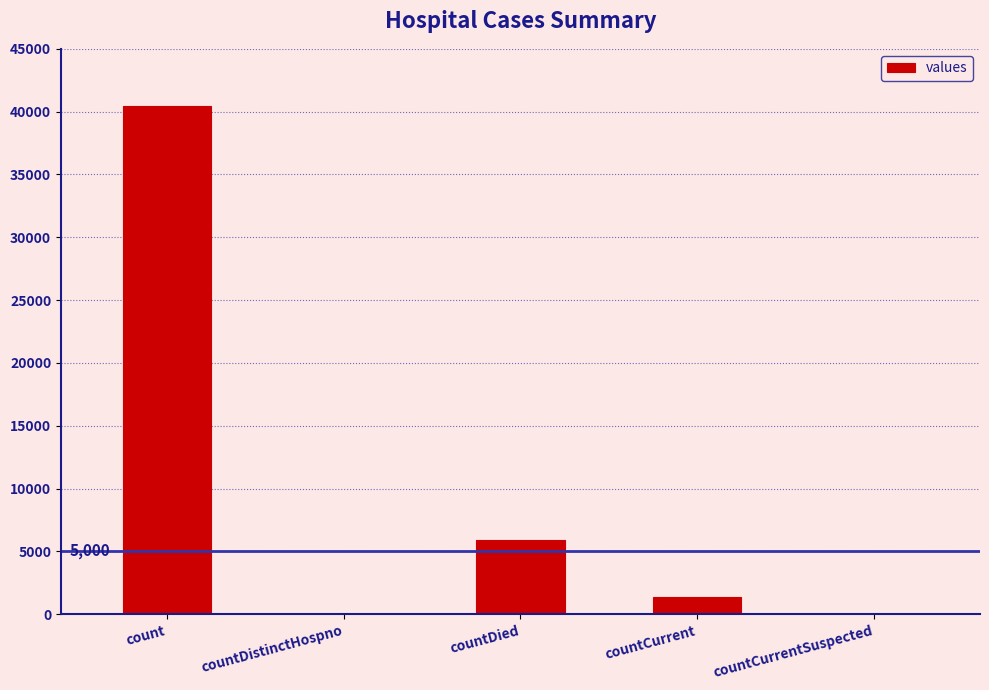

Where is the data nearest to the value 20221?

countDied